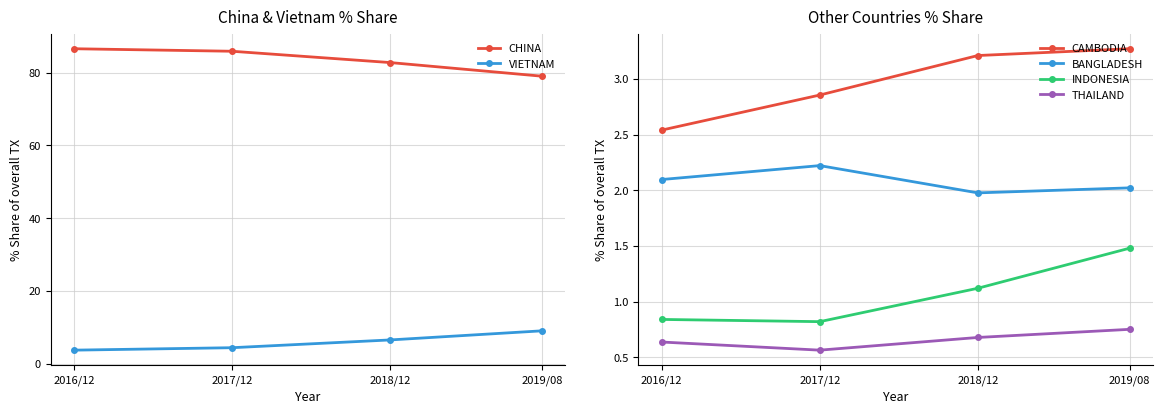

True or false: VIETNAM and CHINA intersect in this chart.

False